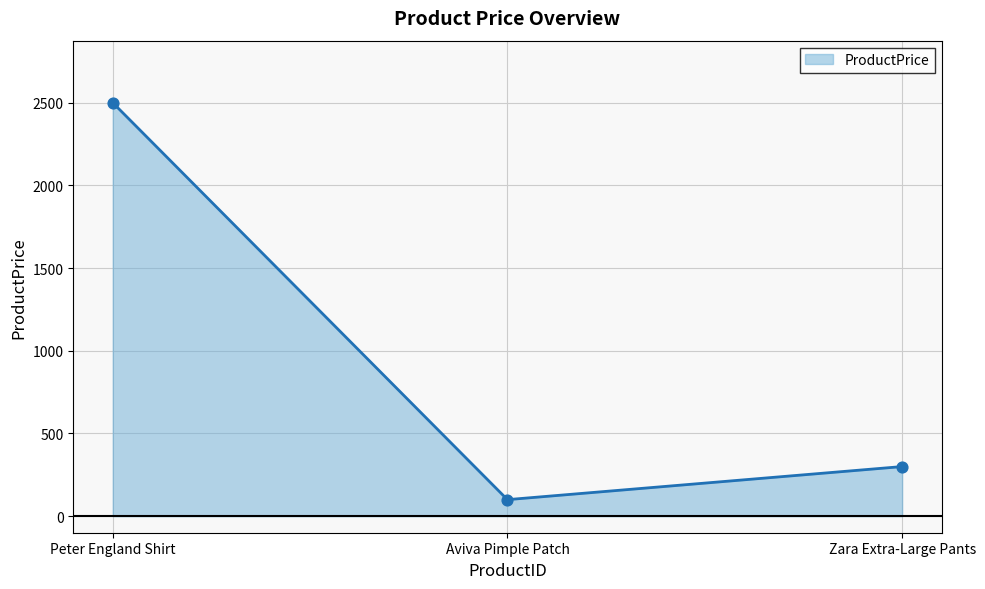

Approximately how many times larger is the value at Zara Extra-Large Pants compared to Aviva Pimple Patch?

3.0